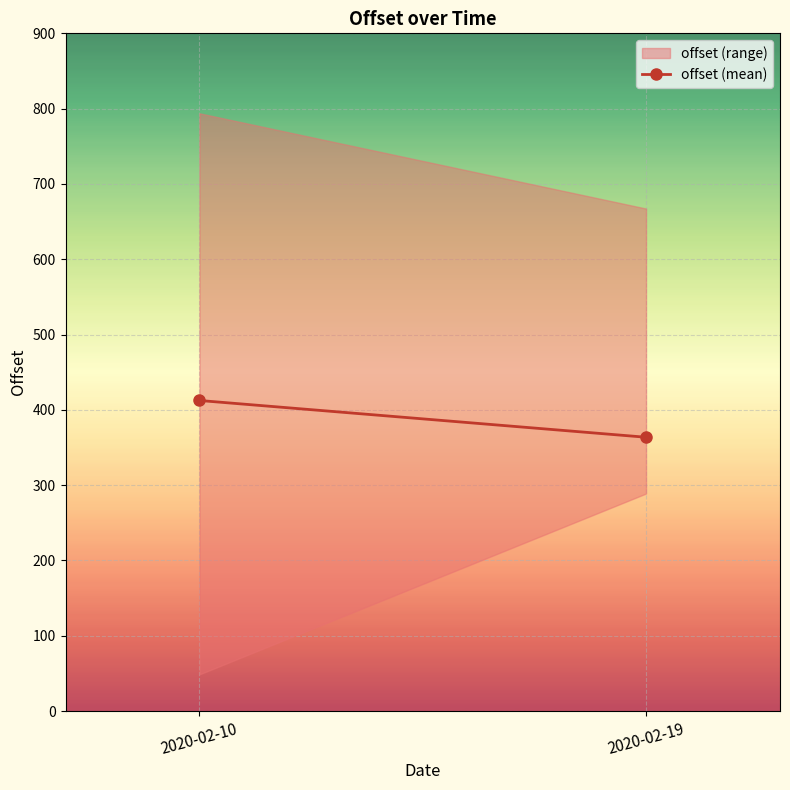

Which has a higher value, 2020-02-10 or 2020-02-19?

2020-02-10